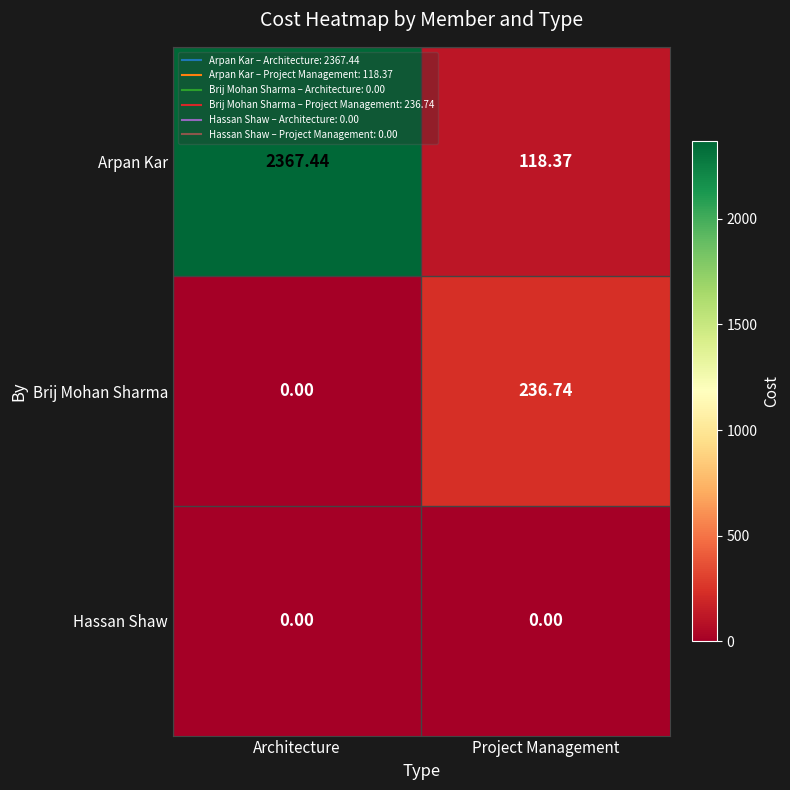

At which label does Arpan Kar reach its peak?

Architecture